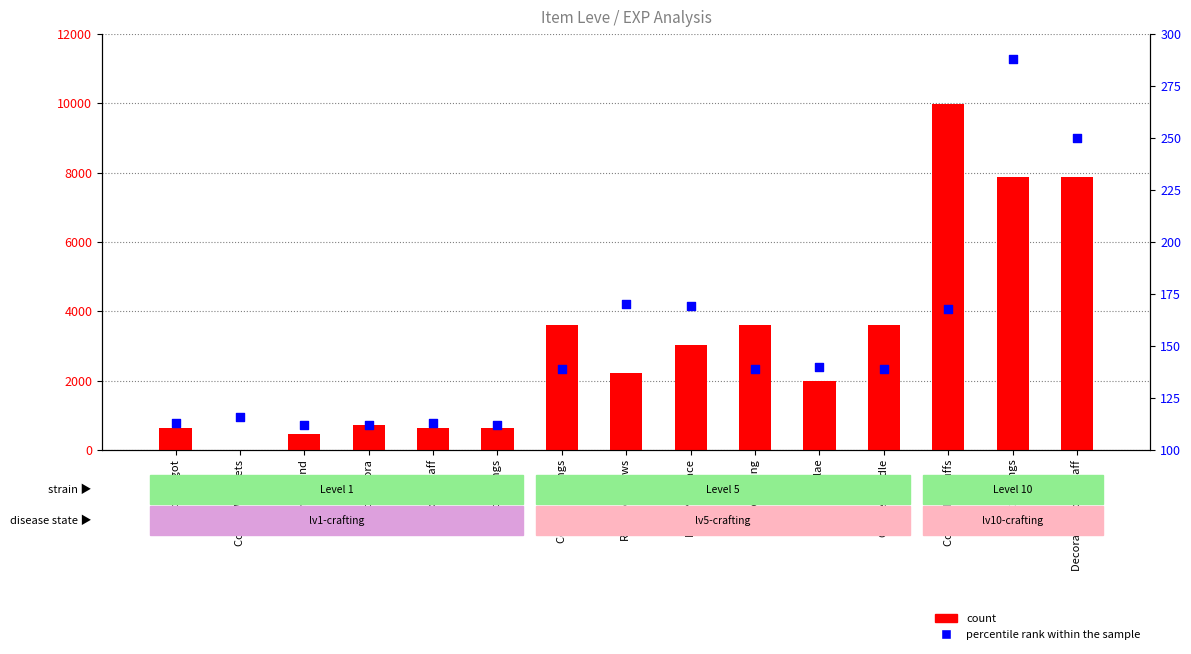

Which series has the widest spread of Y values?

count